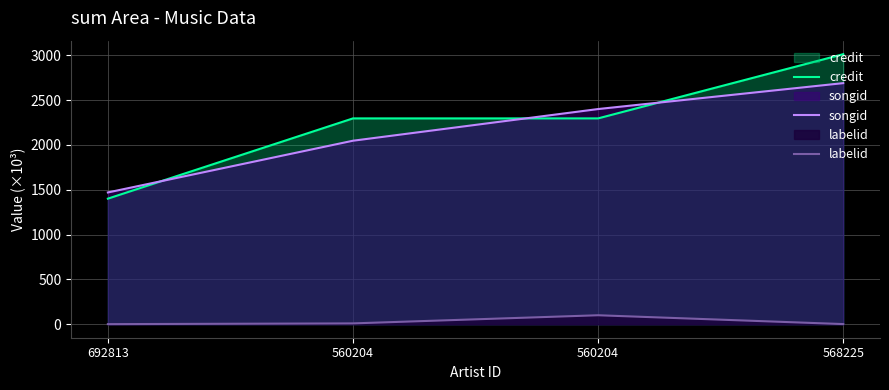

Read the songid value at 560204.

2399.5